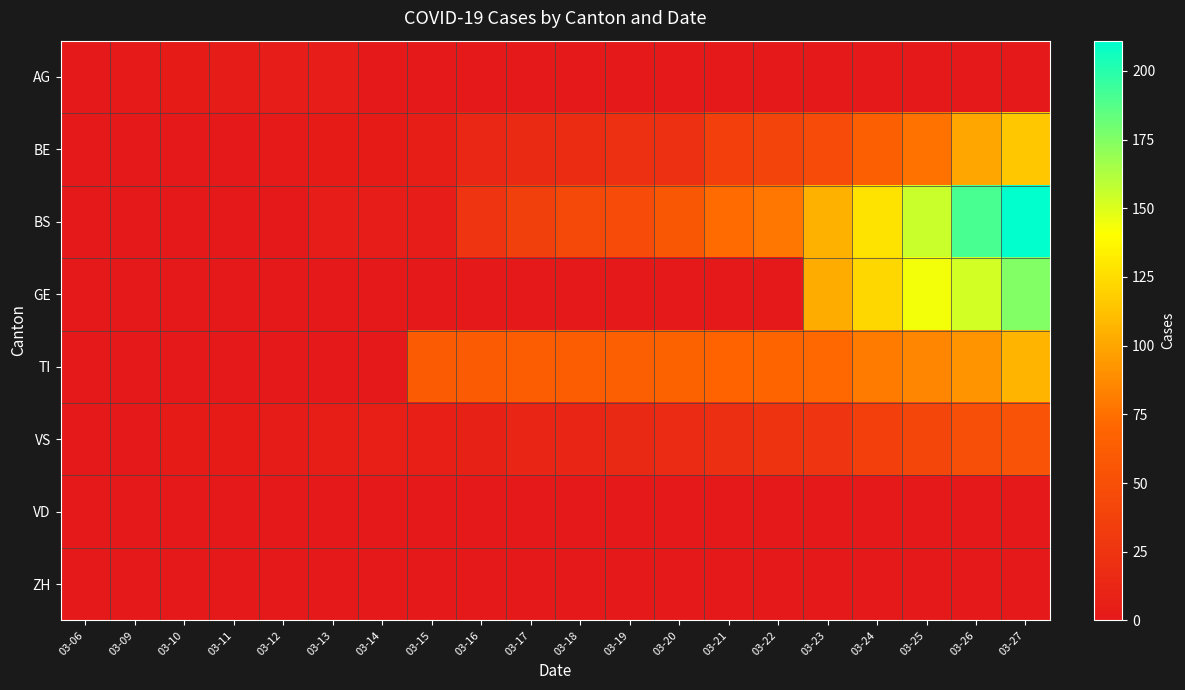

At which category is the sum across all series the highest?

03-27